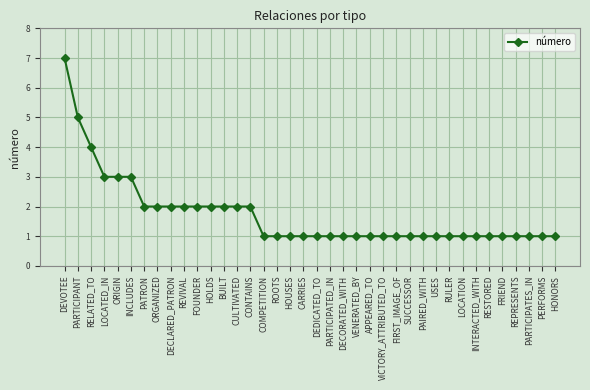

Does the chart have visible grid lines?

Yes